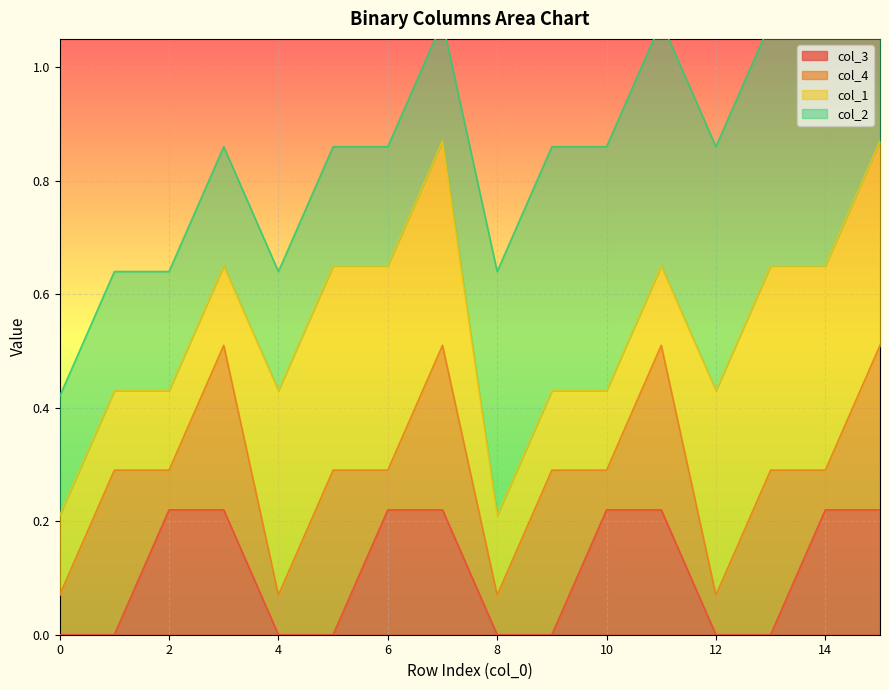

The value of col_2 at 1 is 0. True or false?

False